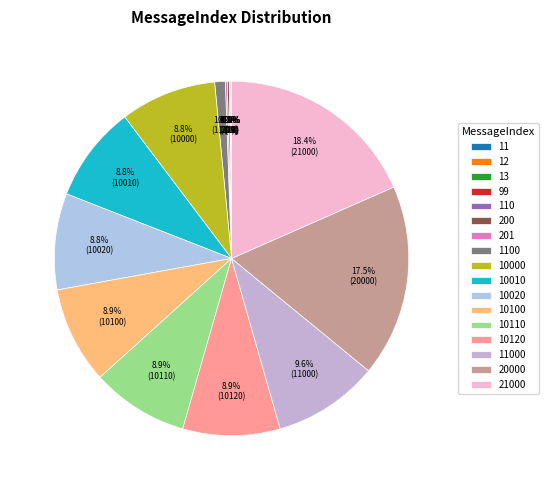

Count the number of slices in the pie.

17